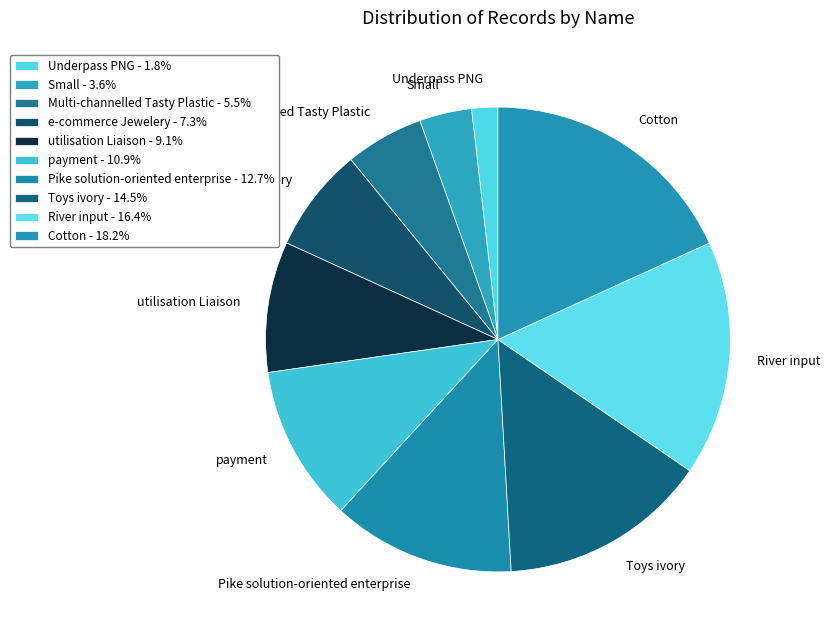

Rank the categories by value from highest to lowest.

Cotton, River input, Toys ivory, Pike solution-oriented enterprise, payment, utilisation Liaison, e-commerce Jewelery, Multi-channelled Tasty Plastic, Small, Underpass PNG